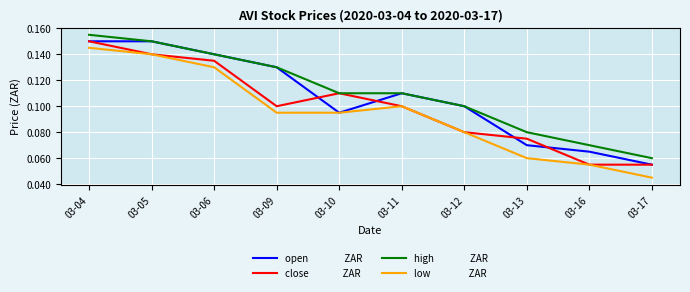

What is the total value across all series at 03-11?

0.4